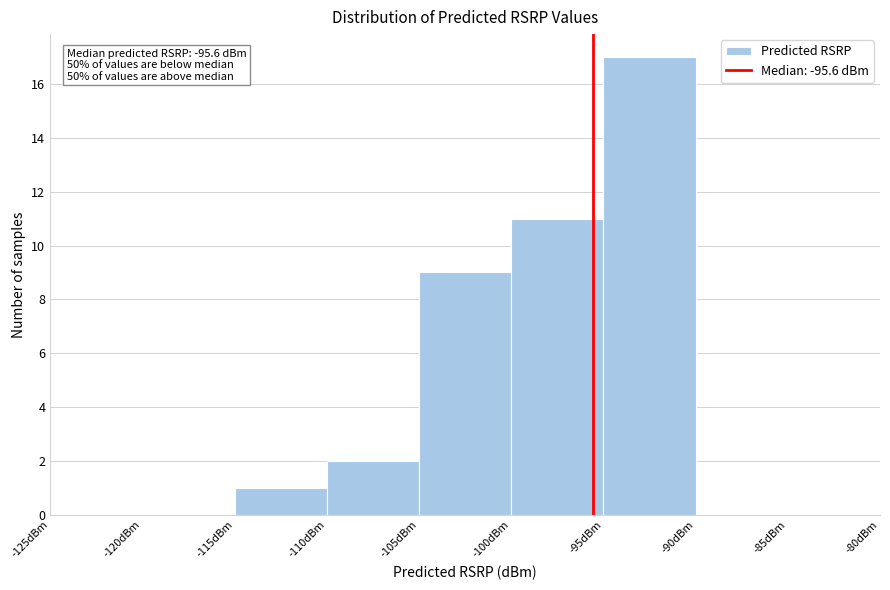

Over which range of the x-axis is the bar tallest?

-95 to -90